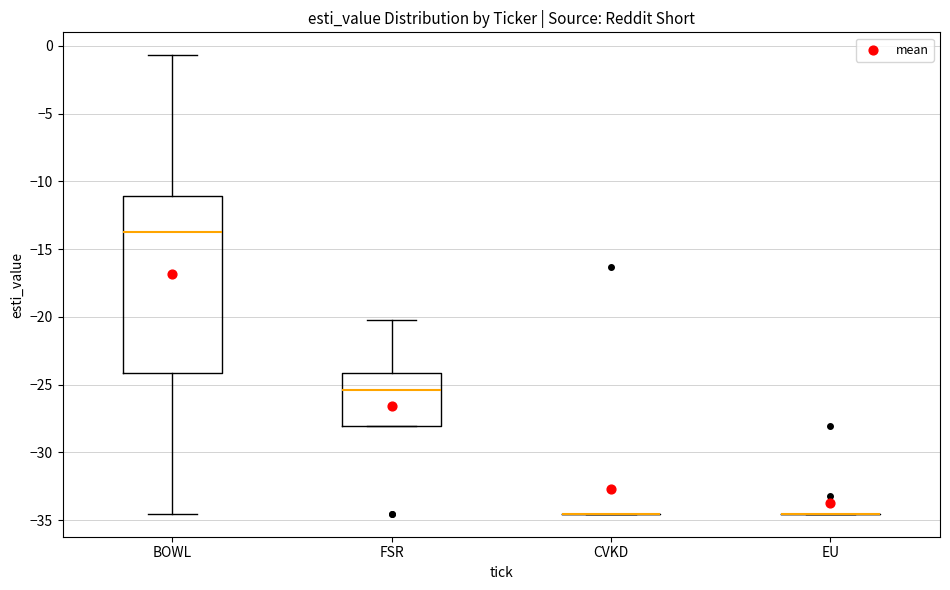

Reading left to right, read every box against the y-axis: the position of its median line, the range the box covers, and the ends of its whiskers. The values are not printed on the chart, so give them approximately, as read against the axis.

BOWL: median -13.5, box -24.0 to -11.0, whiskers -34.5 to -0.5
FSR: median -25.5, box -28.0 to -24.0, whiskers -28.0 to -20.0
CVKD: box collapsed to a line at -34.5, whiskers -34.5 to -34.5
EU: box collapsed to a line at -34.5, whiskers -34.5 to -34.5